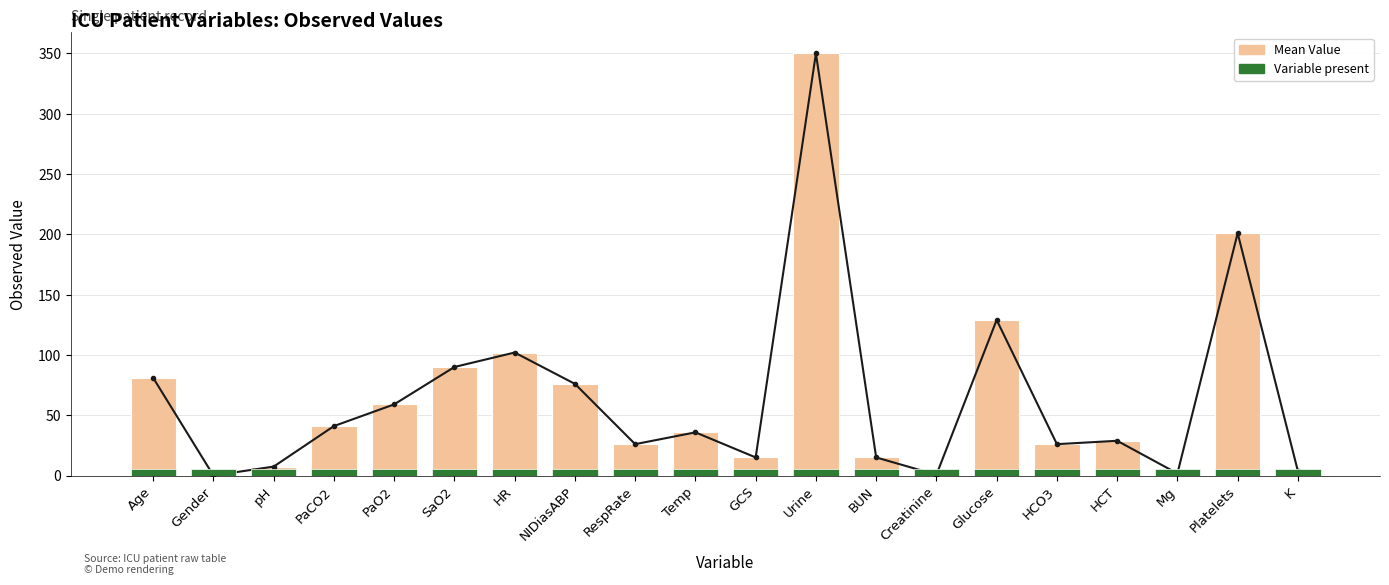

How many data points does each series have?

20